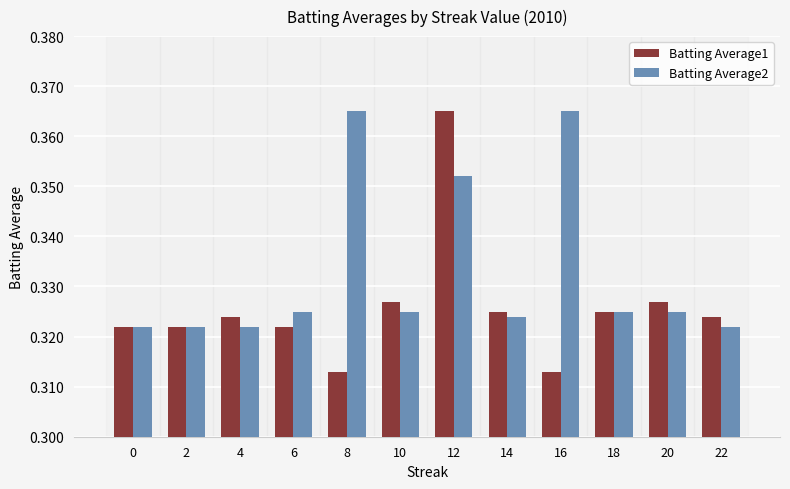

Which series changed the most between 8 and 20?

Batting Average2